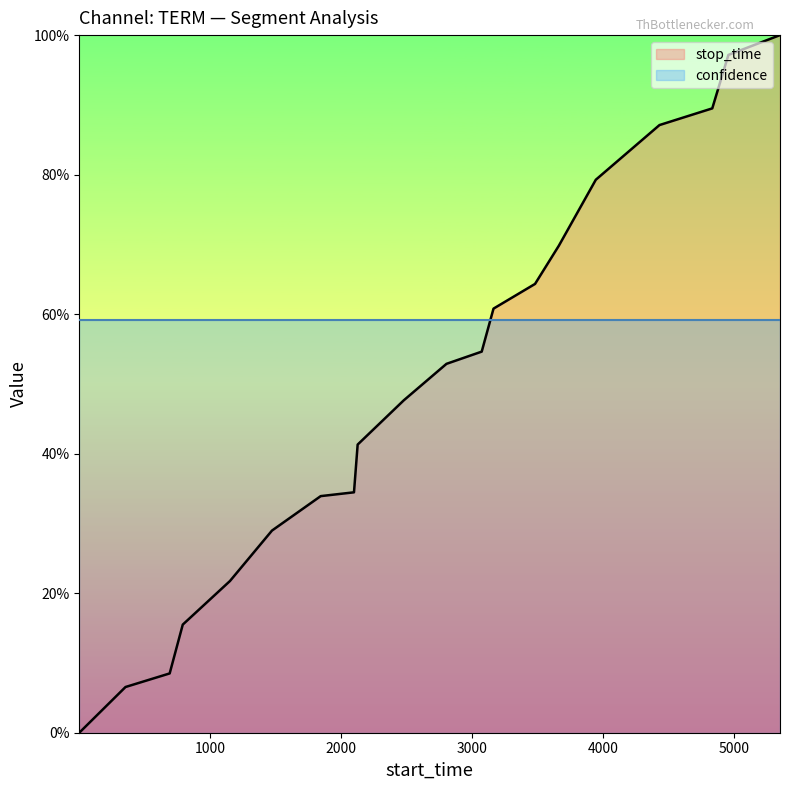

Count the number of categories in the chart.

20